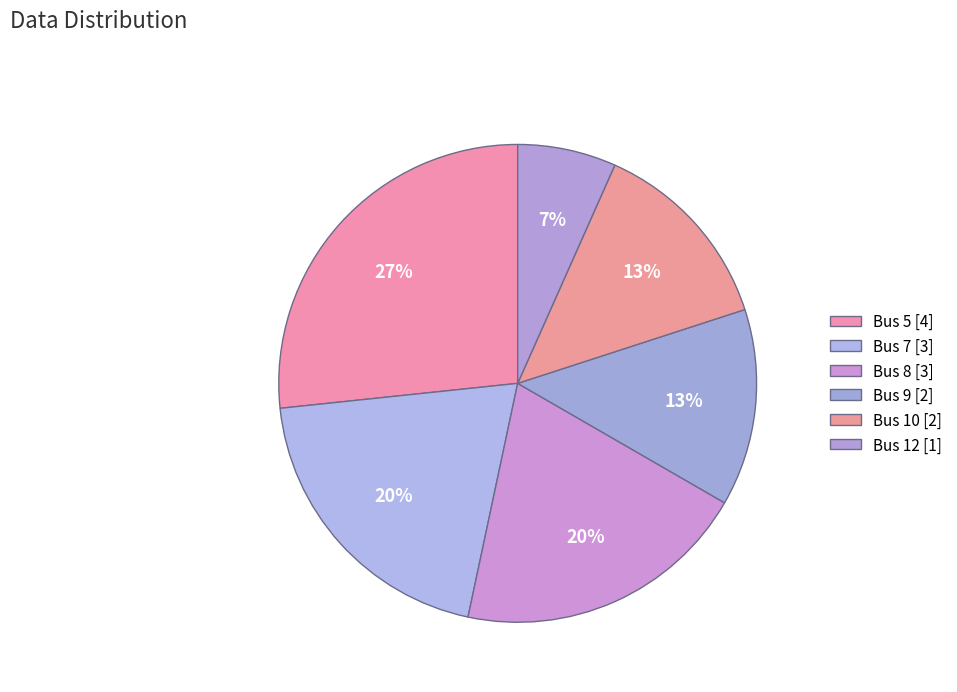

Between Bus 7 and Bus 10, which is larger?

Bus 7